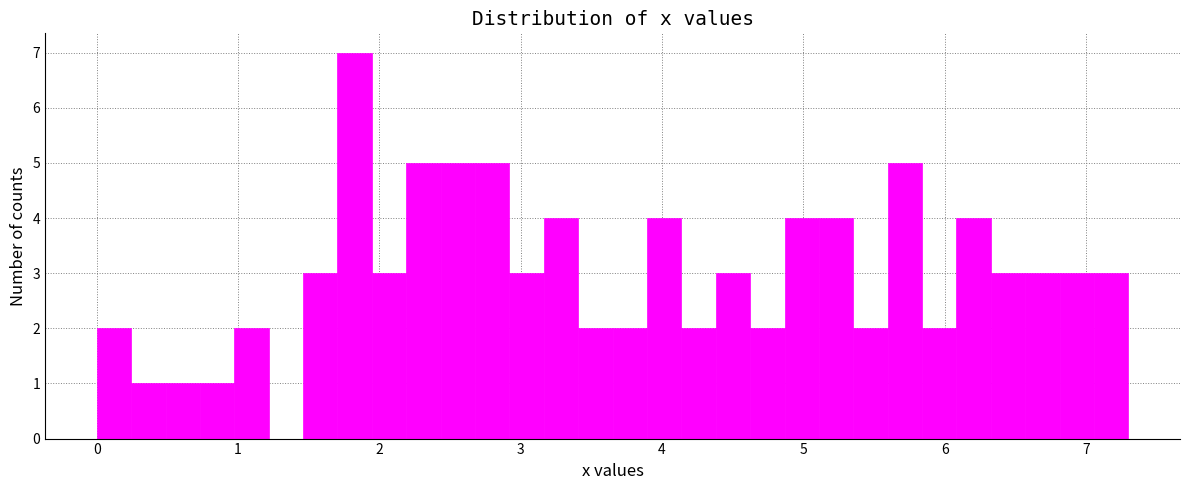

Around what value on the x-axis is the tallest bar? Give the approximate position of its centre, as read against the axis.

1.8